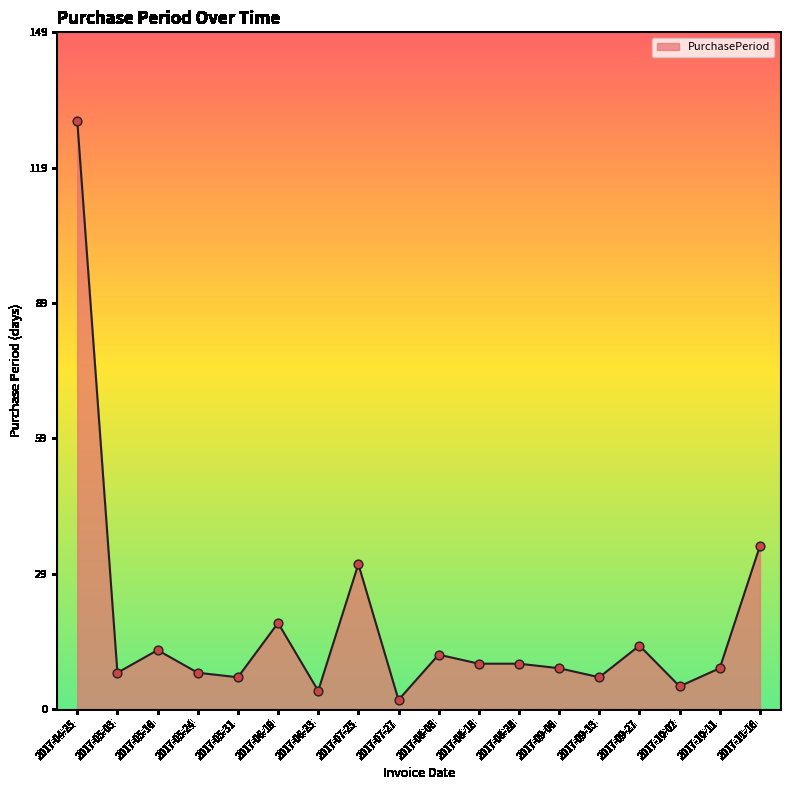

What is the change in value from 2017-07-25 to 2017-08-08?

-20